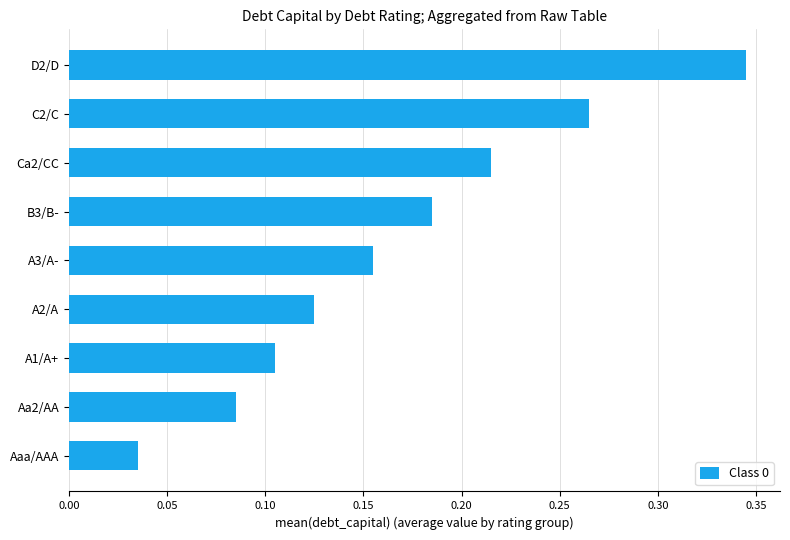

At which category does the chart reach its peak across all series?

D2/D